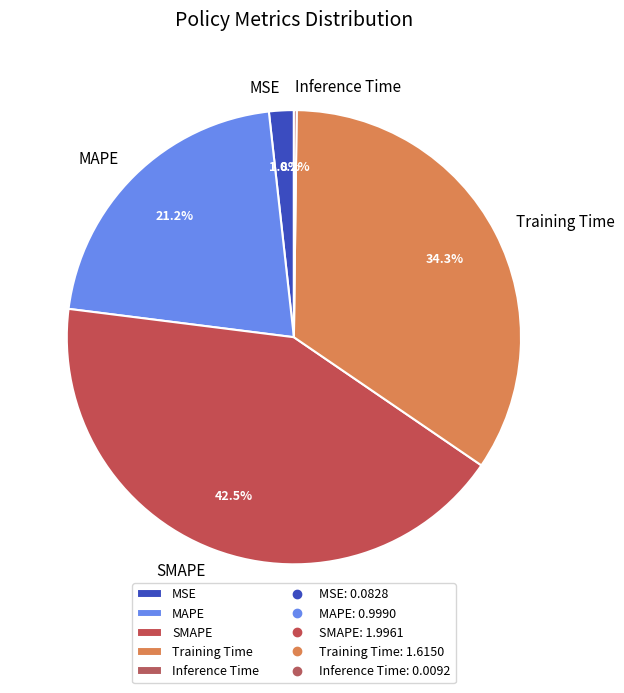

To the nearest percent, what portion does MSE represent?

2%